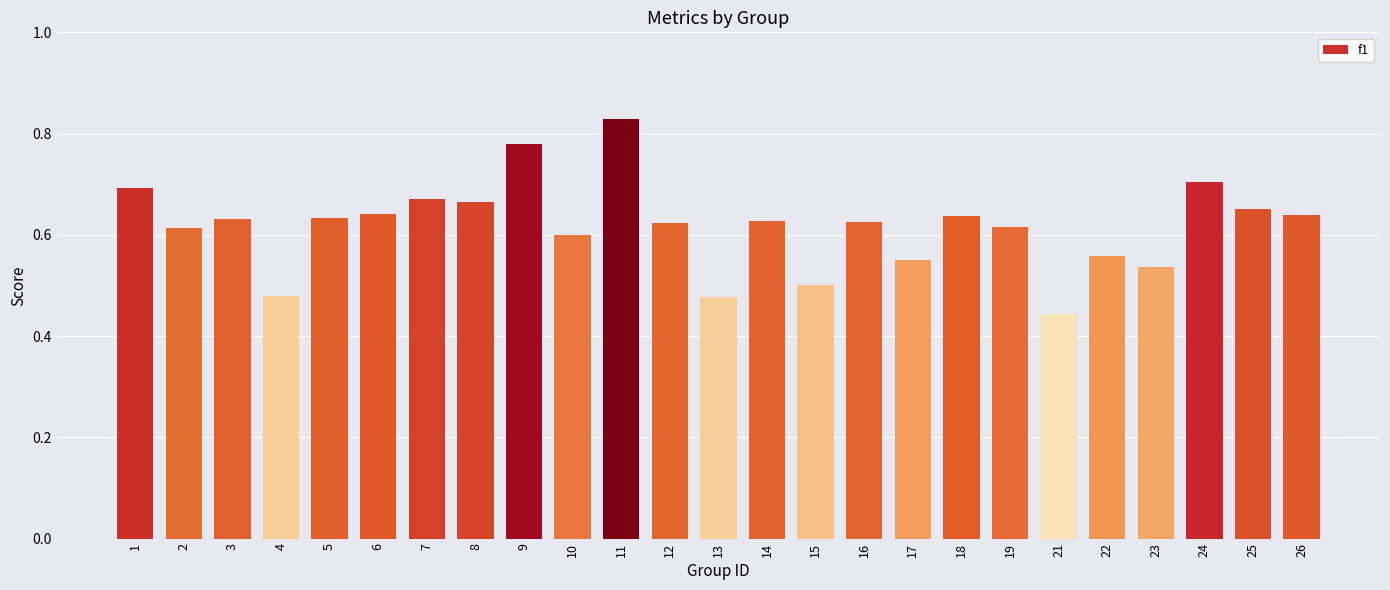

How many categories are shown in the chart?

25